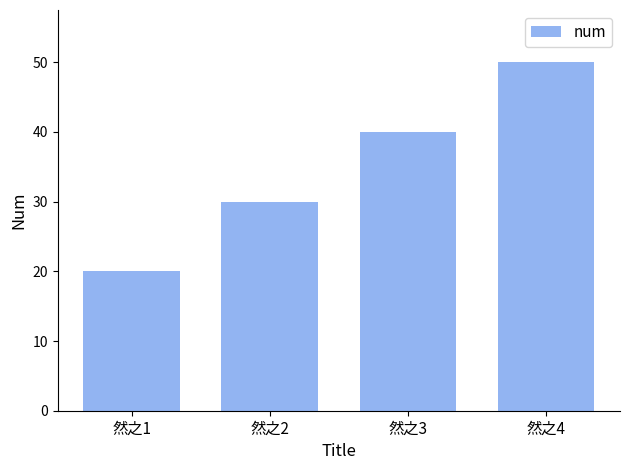

The chart shows a value of 27 at 然之1. True or false?

False